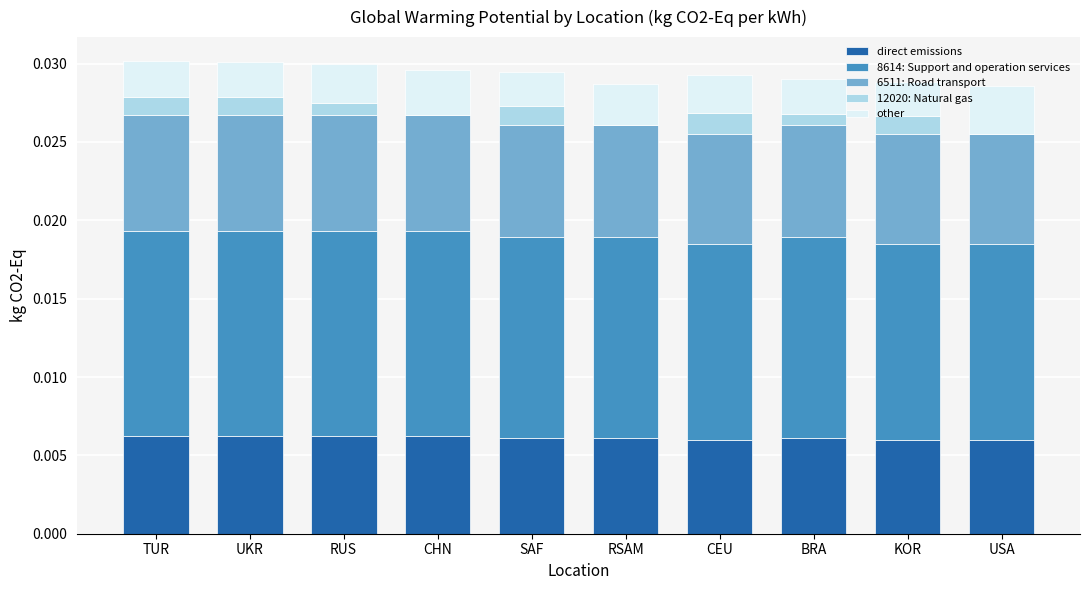

The direct emissions series shows 0.0 at CHN. True or false?

True